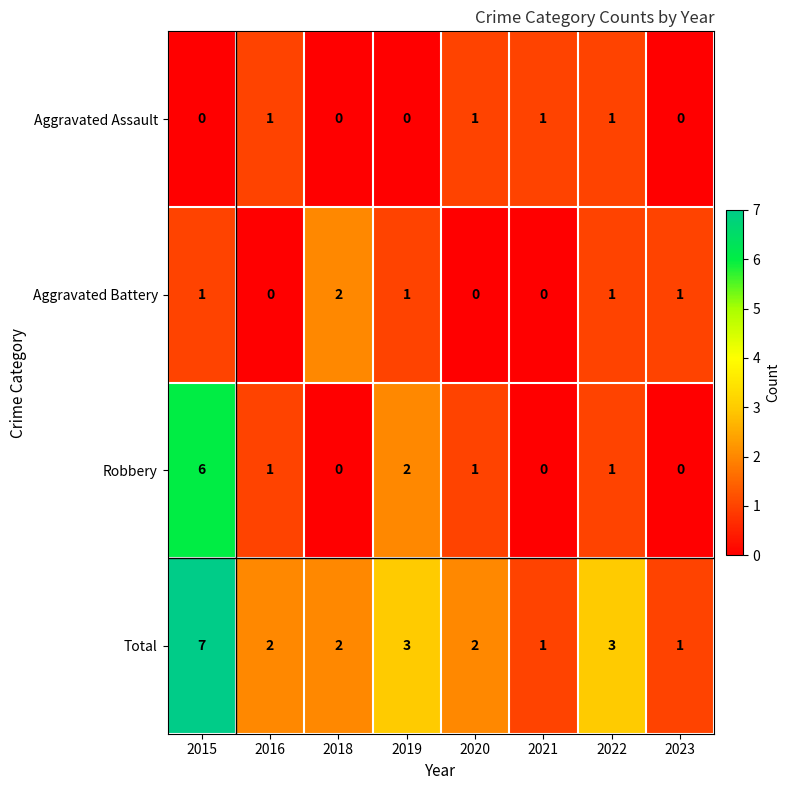

What is the difference between the maximum and minimum values in the Robbery series?

6